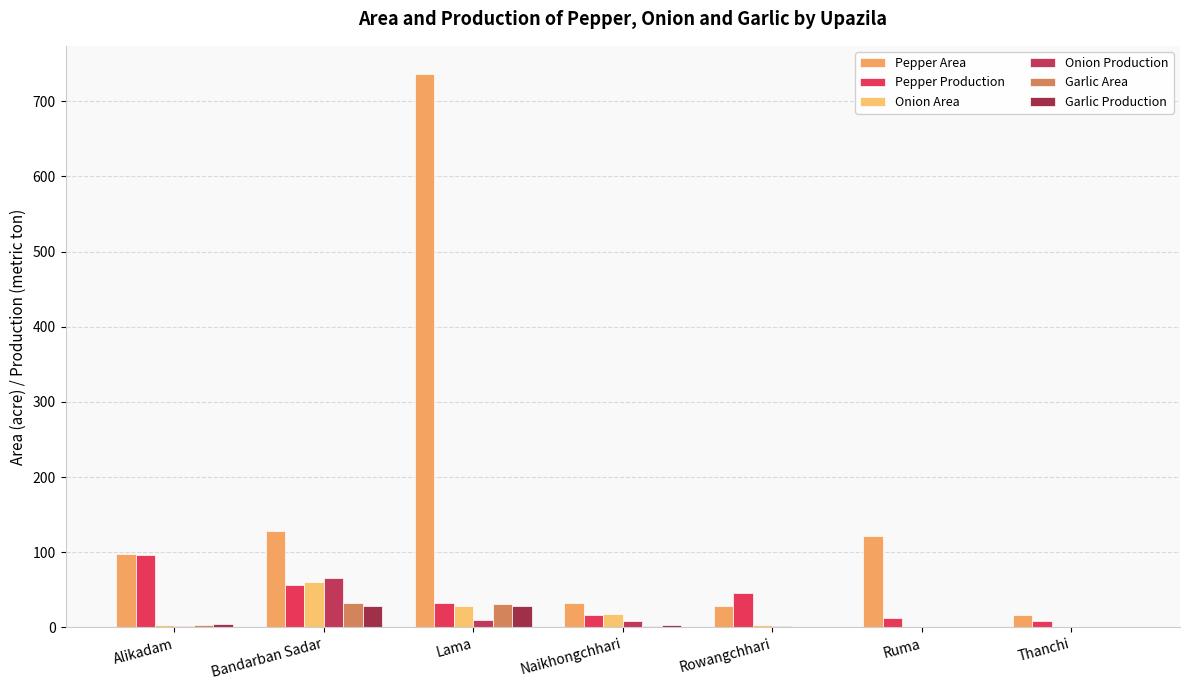

The Pepper Production series shows 2 at Thanchi. True or false?

False